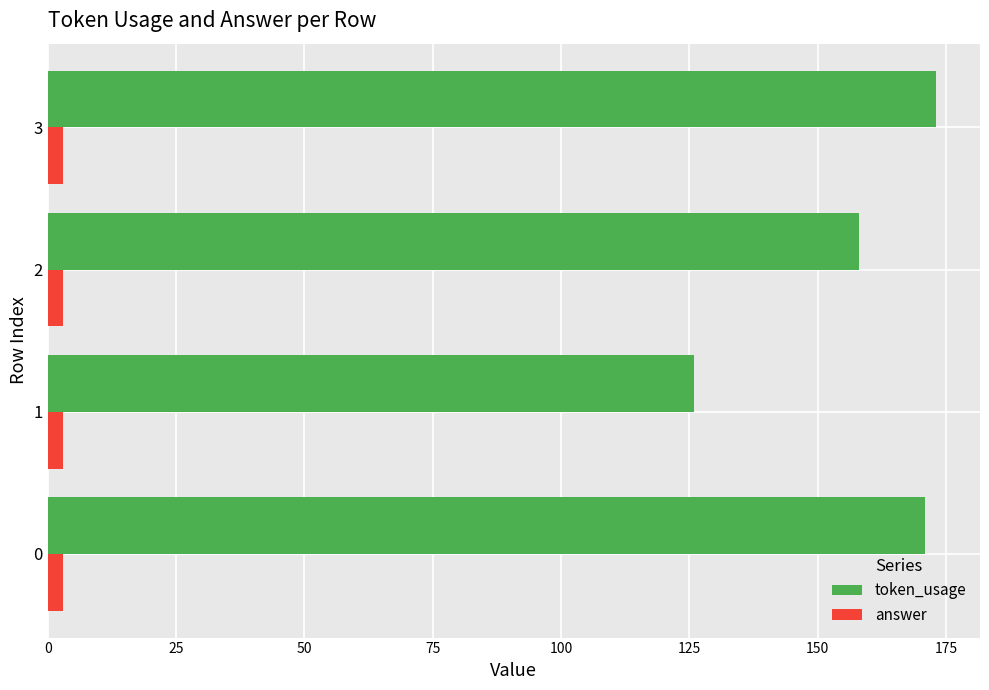

List the series in order of their peak value, highest first.

token_usage, answer